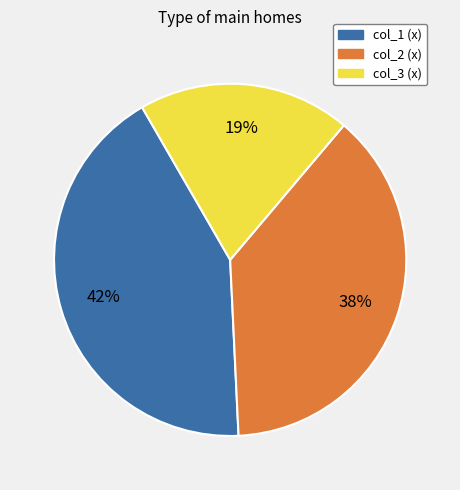

Is there a majority slice in this chart?

No